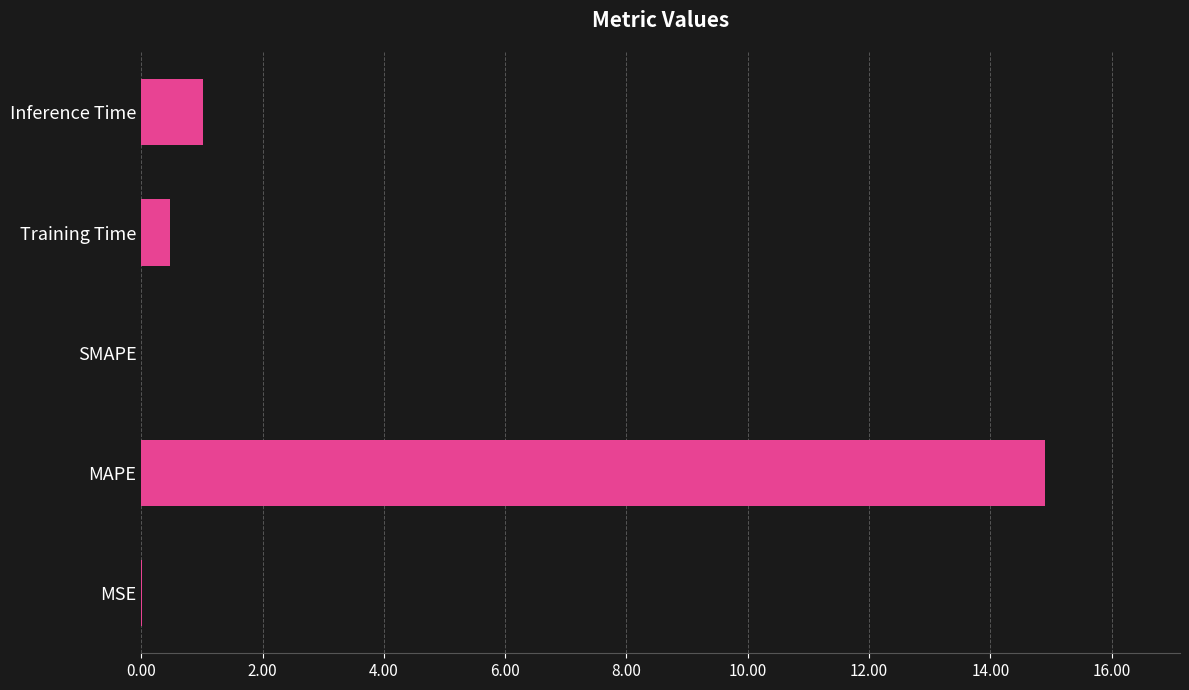

Between Training Time and Inference Time, which is larger?

Inference Time